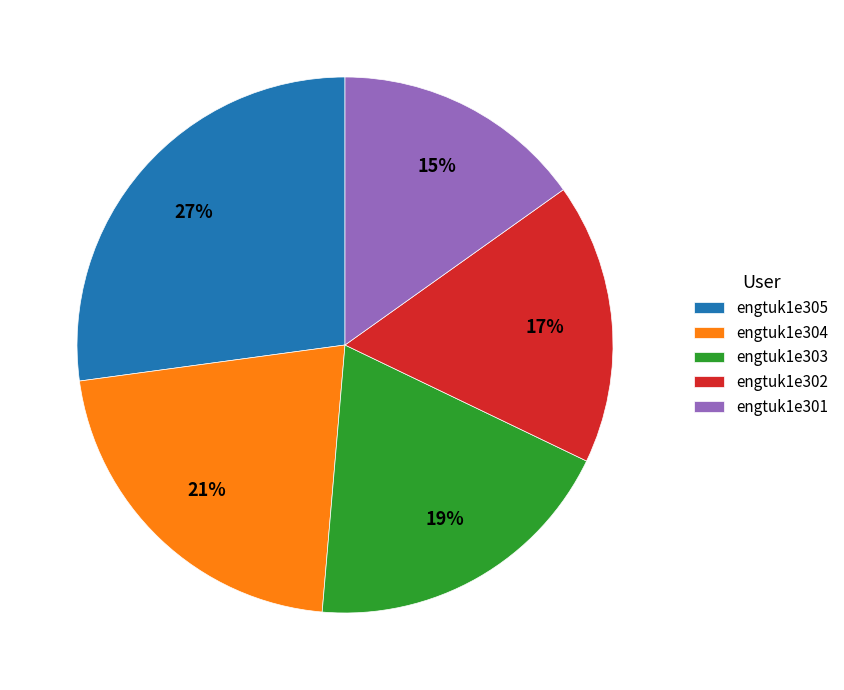

What percentage is the engtuk1e305 slice, to the nearest percent?

27%